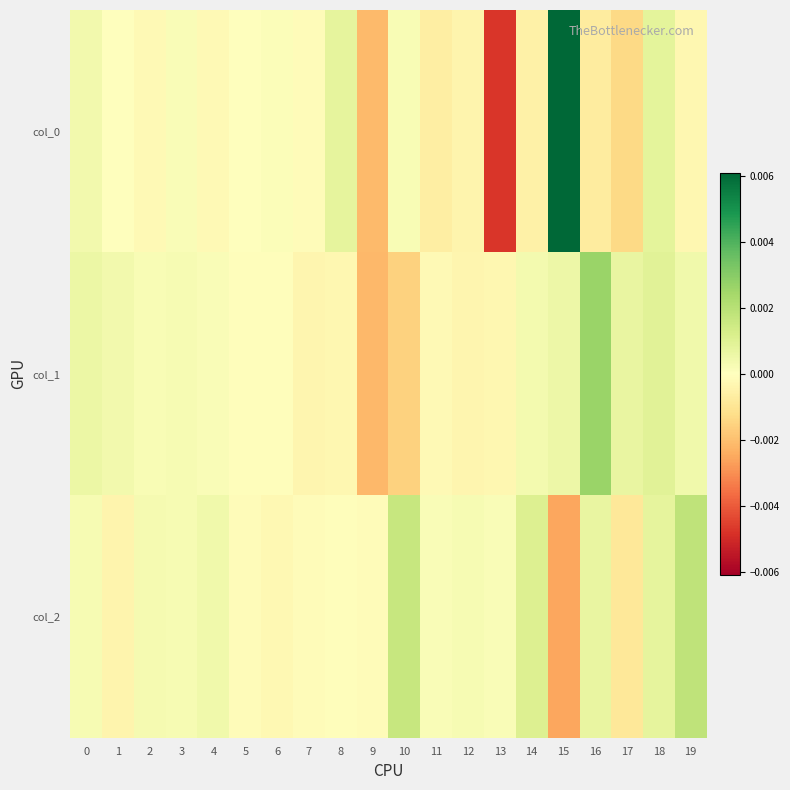

Between 16 and 12, which is larger?

12